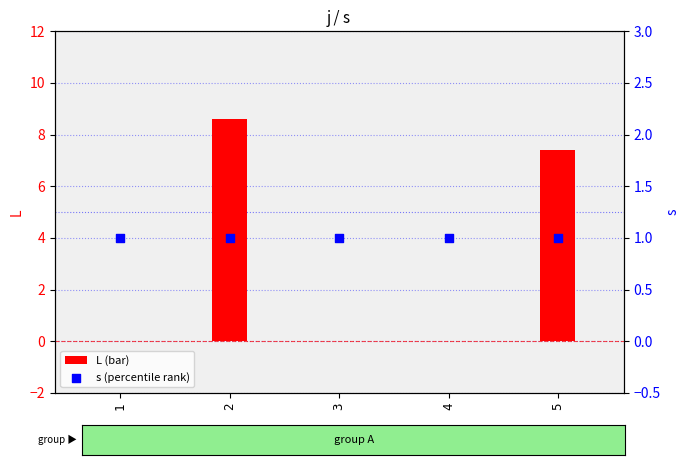

What is the total value across all series at 3?

1.0